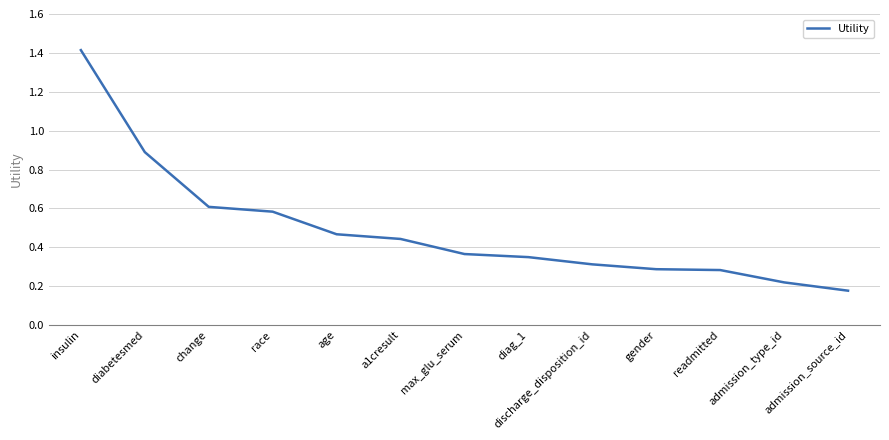

Which has a higher value, a1cresult or readmitted?

a1cresult